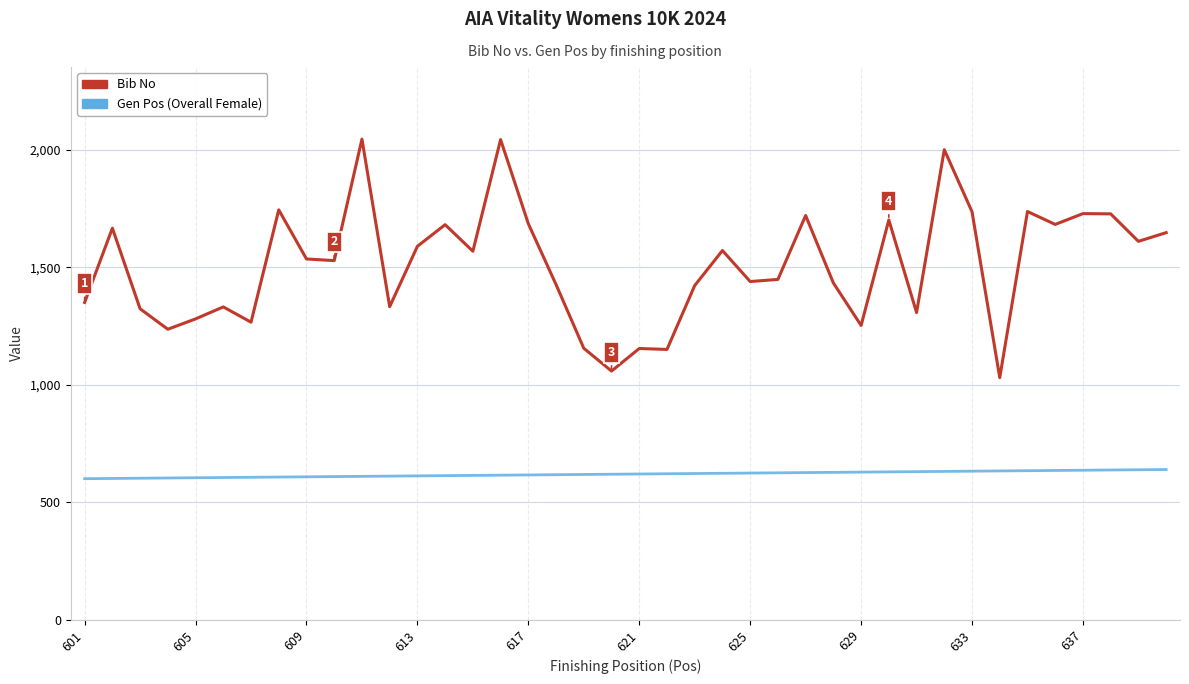

What is the greatest value displayed?

2046